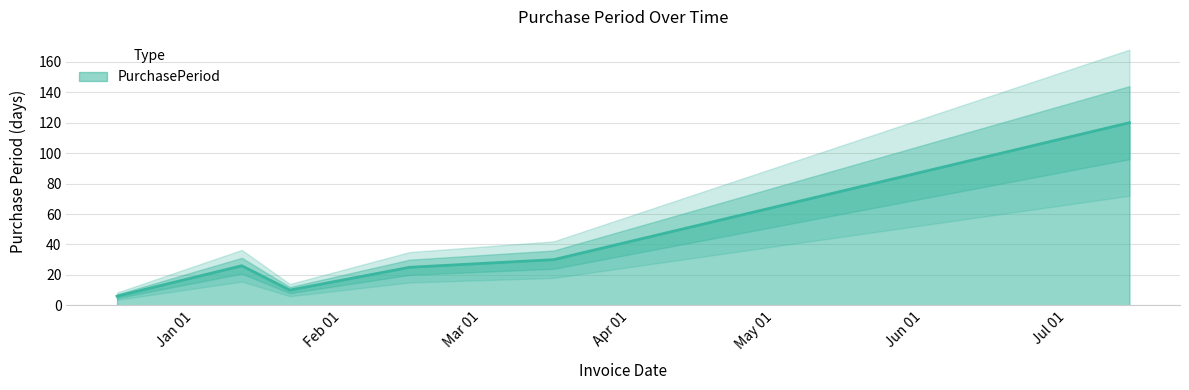

What is the label of the 4th point from the left?

2016-02-15